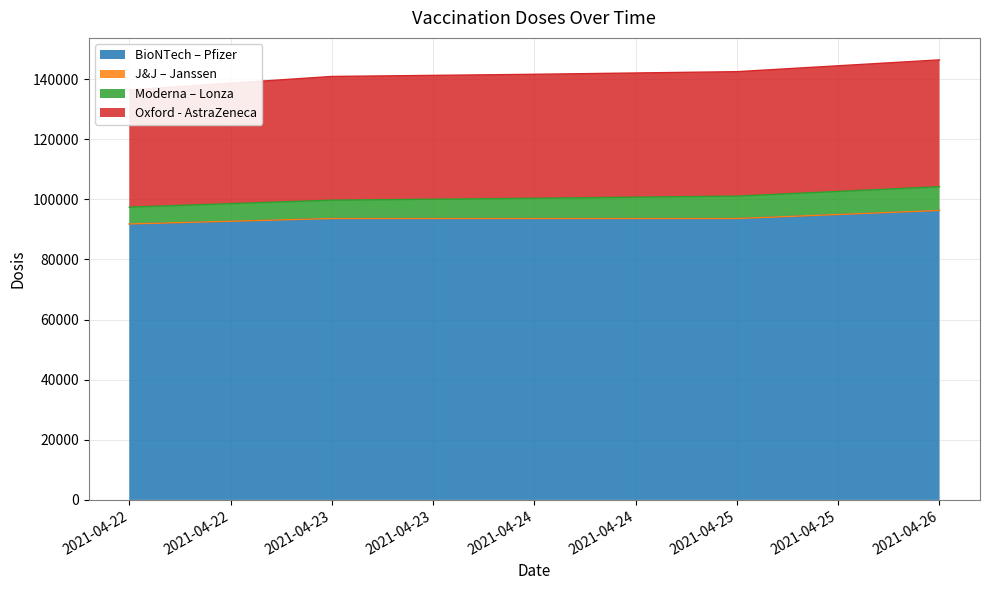

At which label is Oxford - AstraZeneca closest to 40601?

2021-04-23